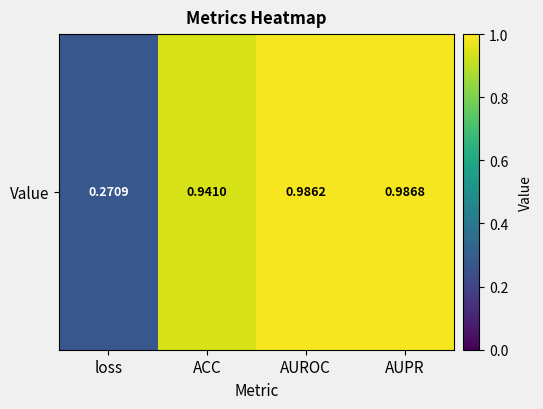

Reading left to right, what are all the values shown in this chart?

loss=0.3	ACC=0.9	AUROC=1.0	AUPR=1.0